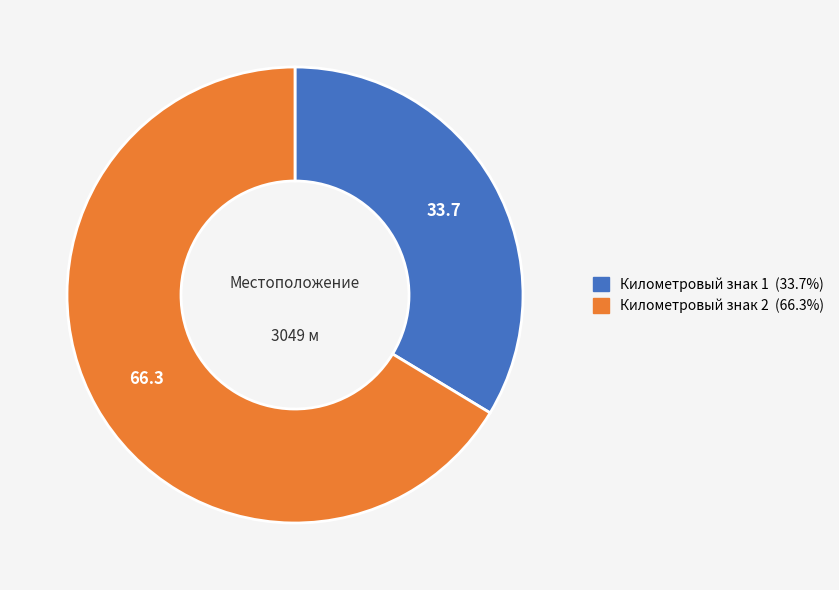

Is there any slice that represents more than half of the pie?

Yes